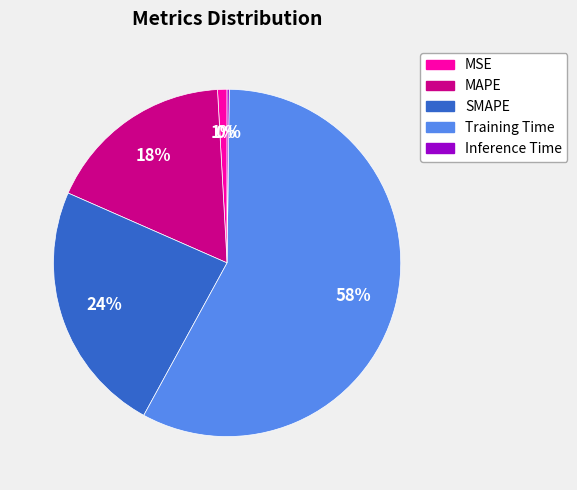

To the nearest percent, what is the average slice percentage?

20%